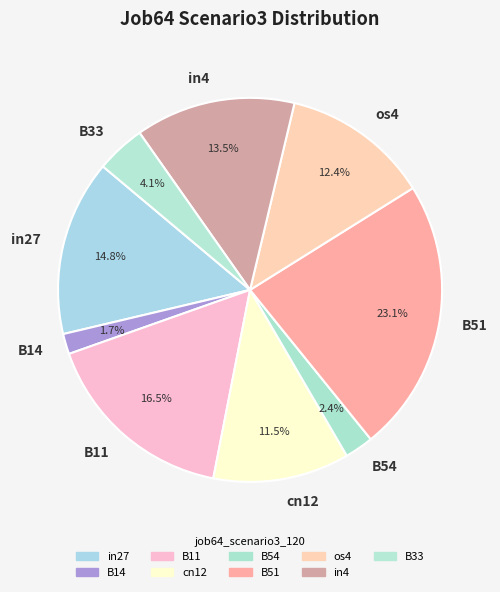

Rank the categories by value from highest to lowest.

B51, B11, in27, in4, os4, cn12, B33, B54, B14